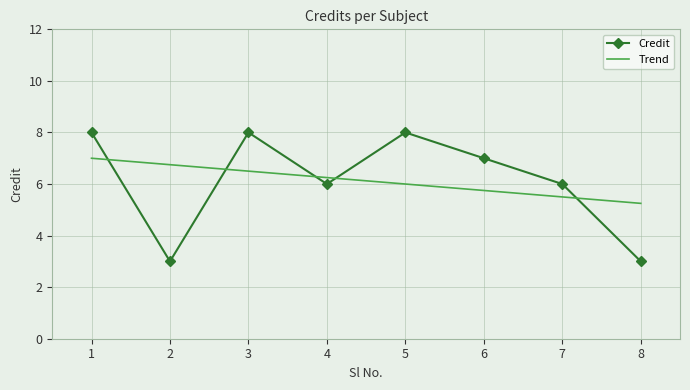

What is the difference between the Trend values at 3 and 1?

0.5